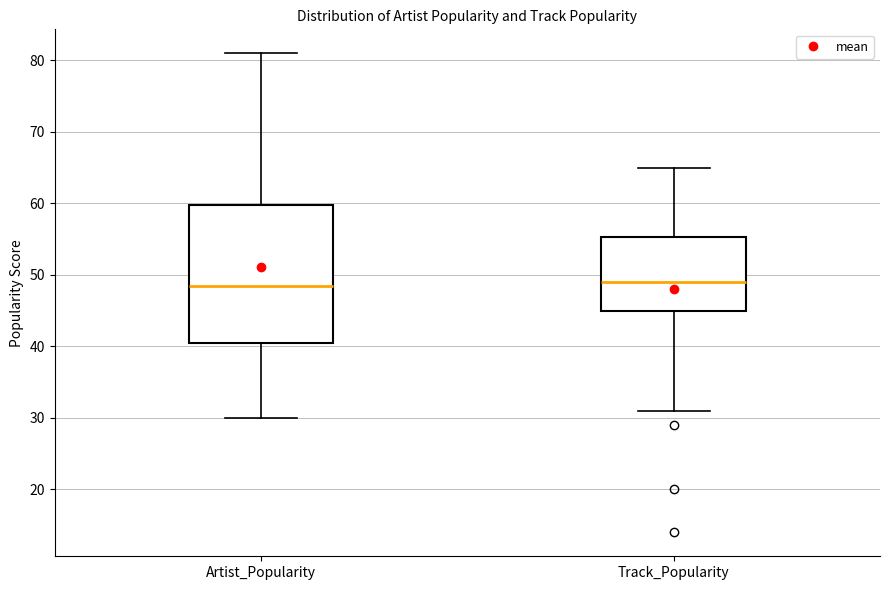

Comparing the boxes themselves (not the whiskers), which one is the tallest?

Artist_Popularity